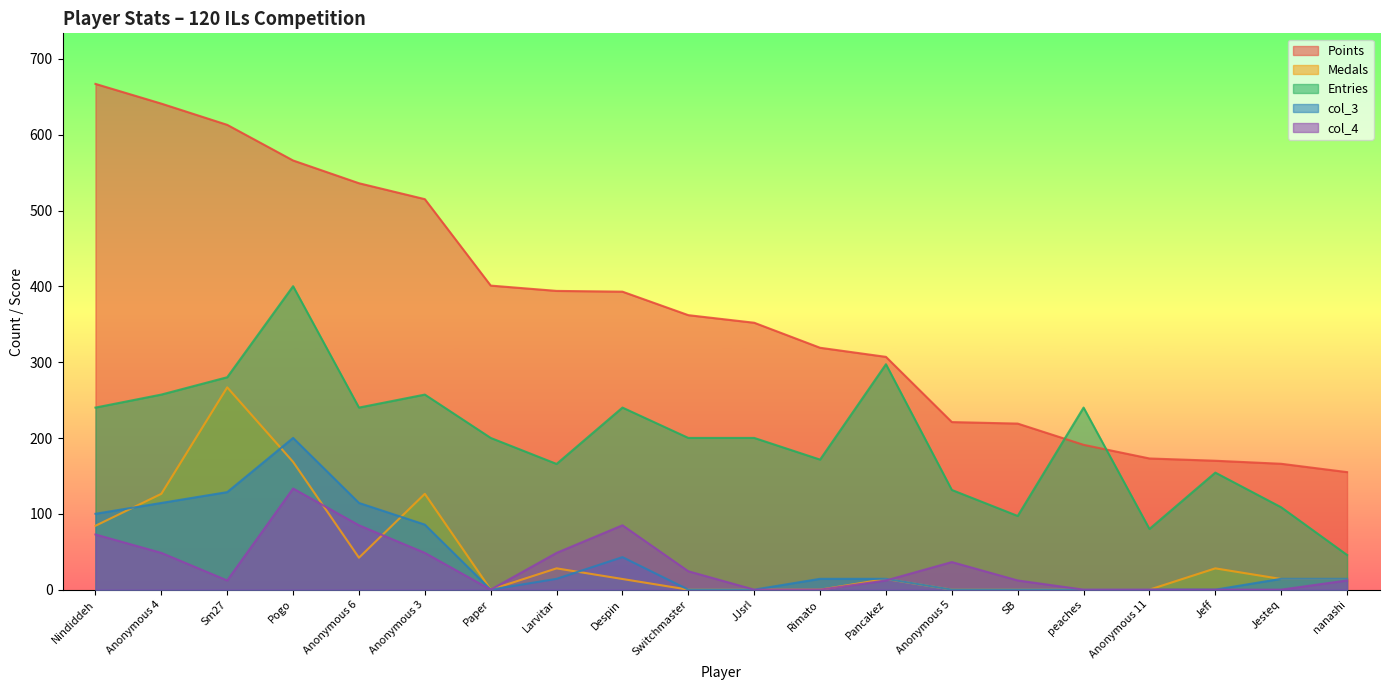

True or false: Entries has a value of 109.2 at Switchmaster.

False